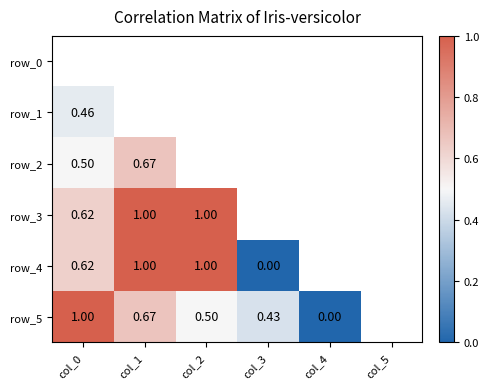

Rank the series by their maximum value, from lowest to highest.

row_0, row_1, row_2, row_3, row_4, row_5